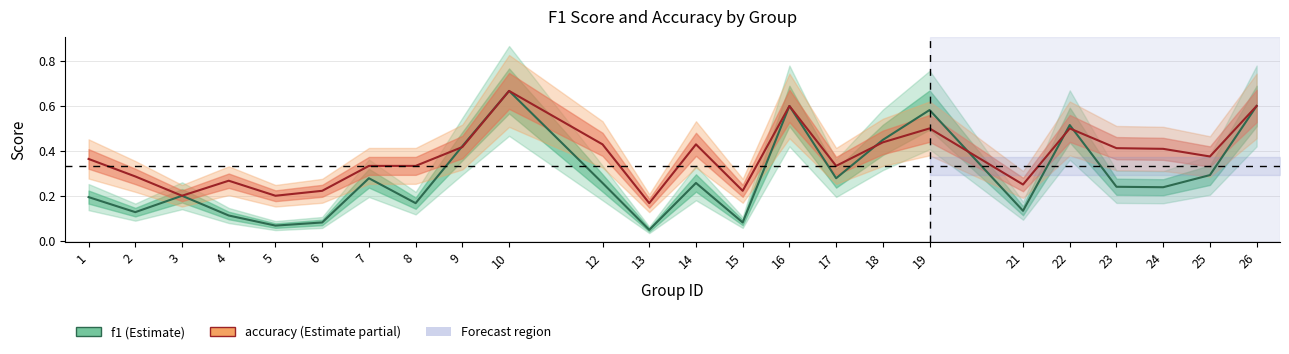

How many lines are shown in the chart?

2